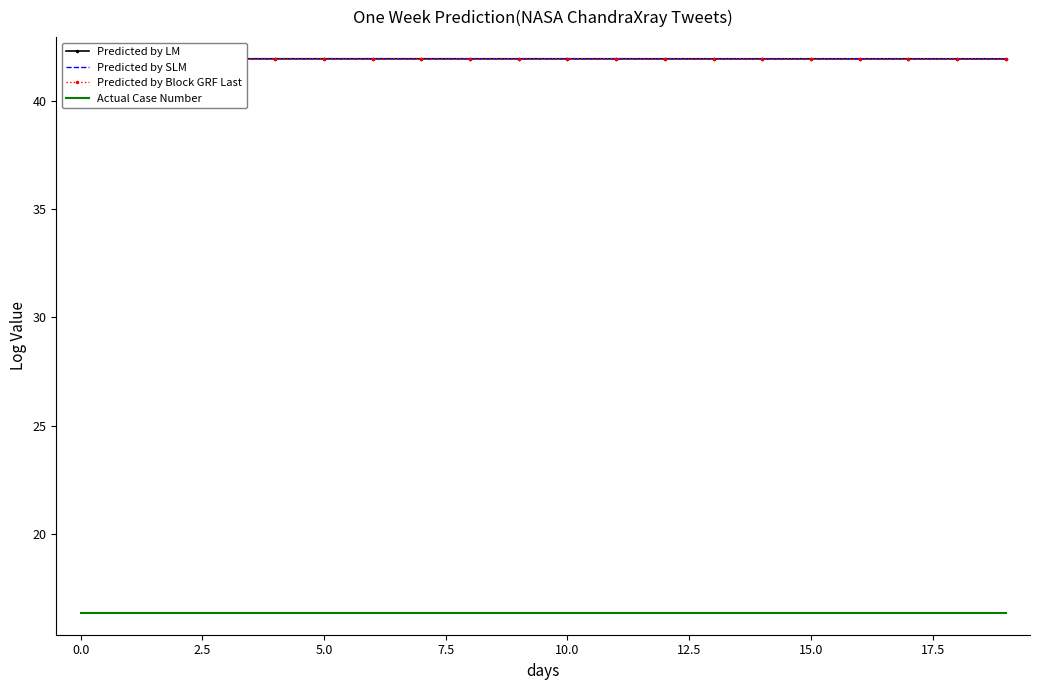

What is the label of the 13th point from the left?

12